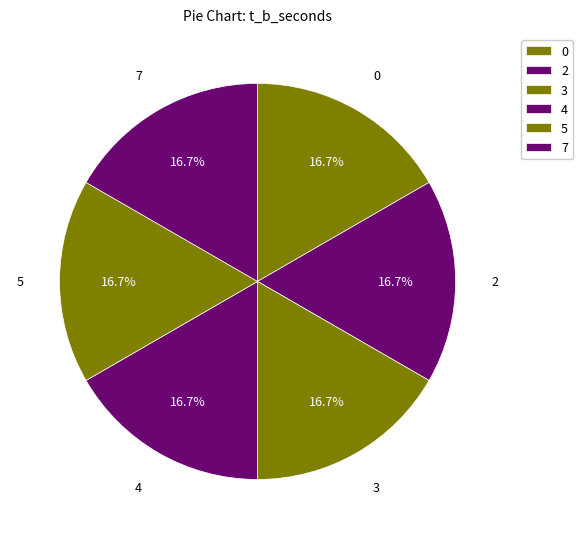

How many slices are in this pie chart?

6